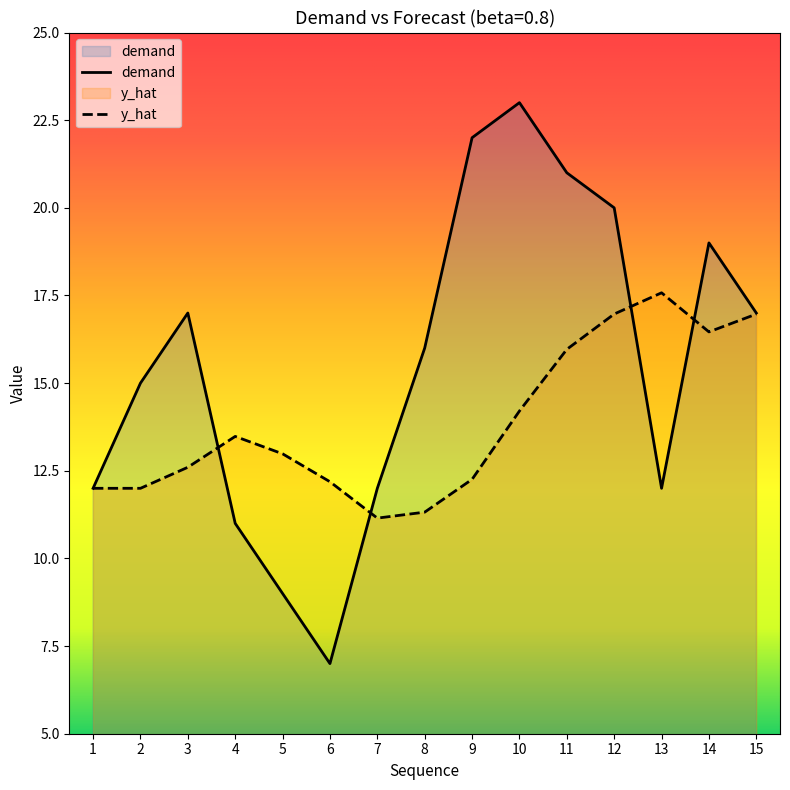

How many series are shown in this chart?

2